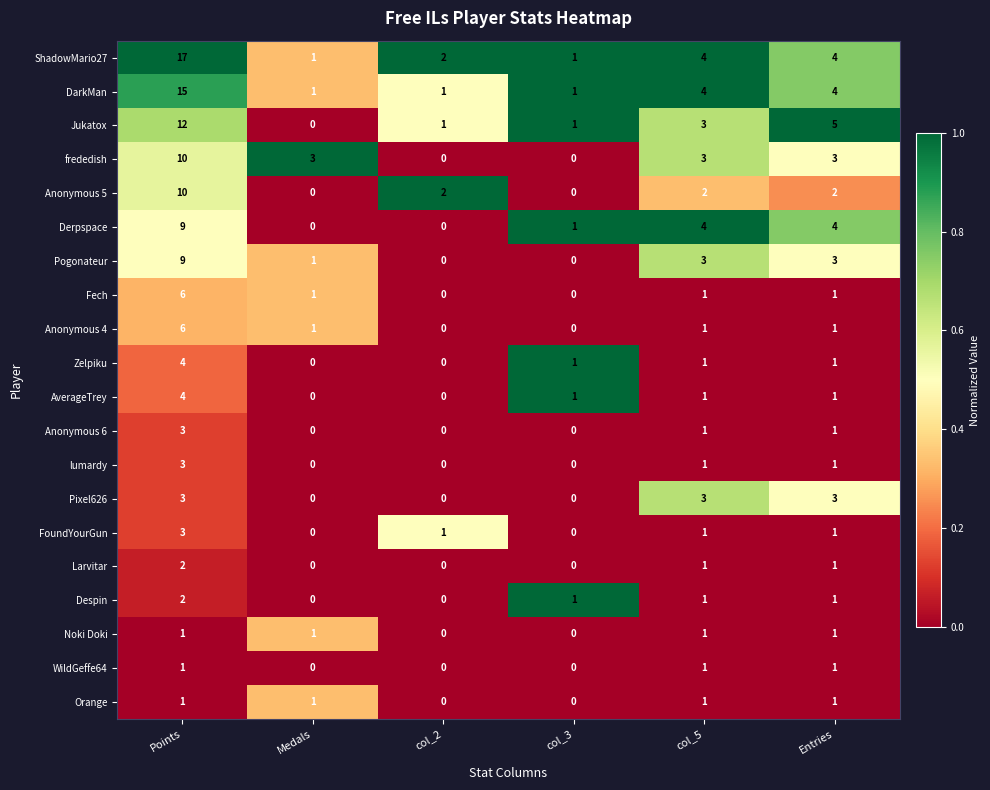

What is the maximum value for Pogonateur?

9